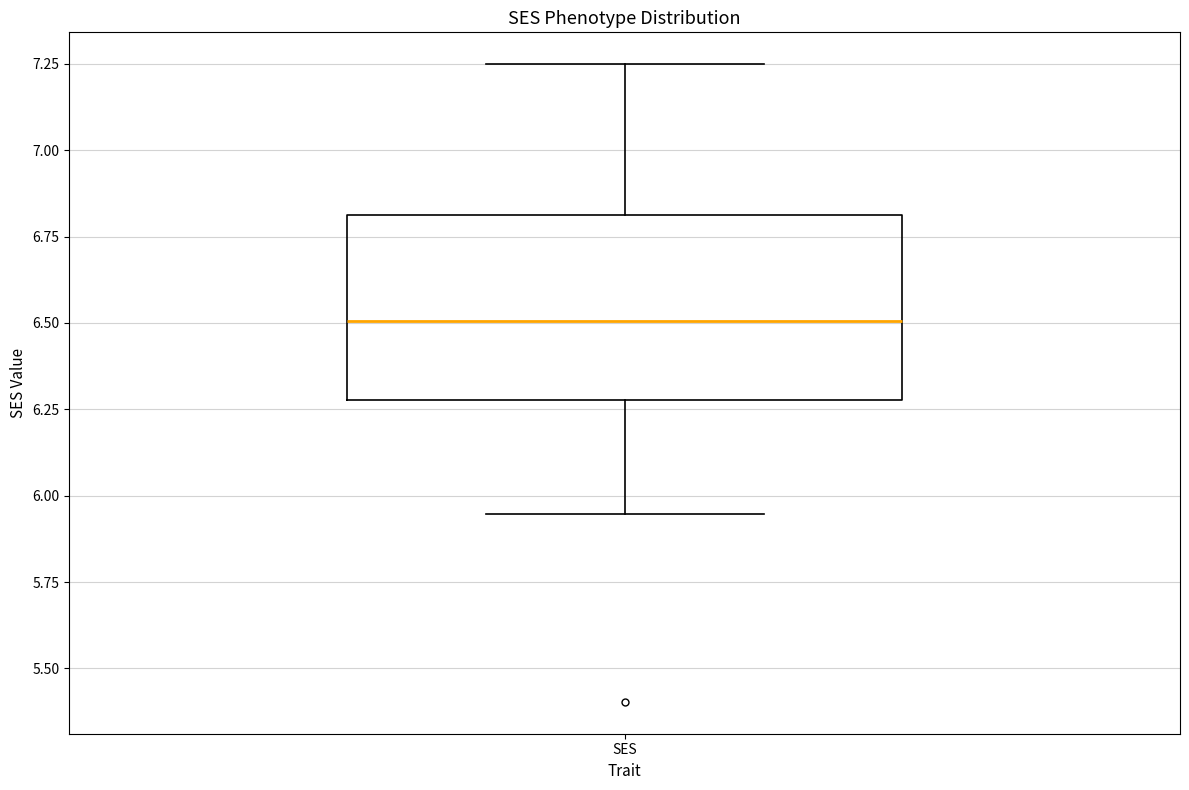

Where does the lower whisker of the box for SES end on the y-axis? The values are not printed on the chart, so give them approximately, as read against the axis.

5.95